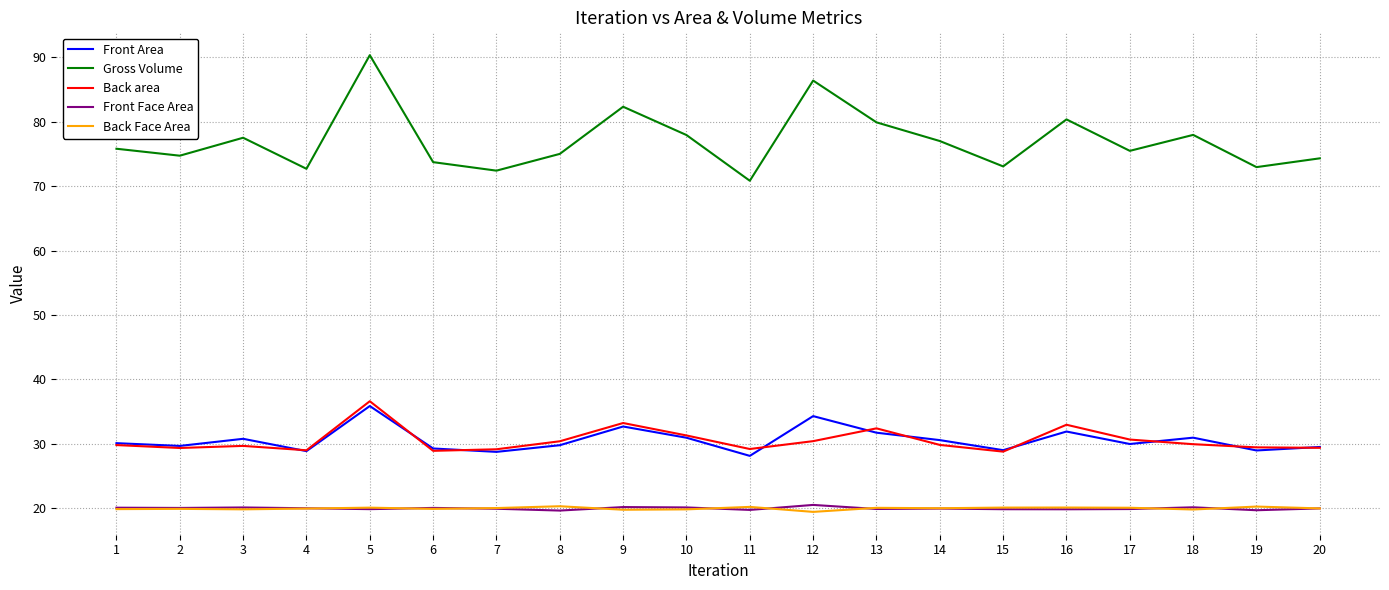

What is the maximum value shown in the chart?

90.3